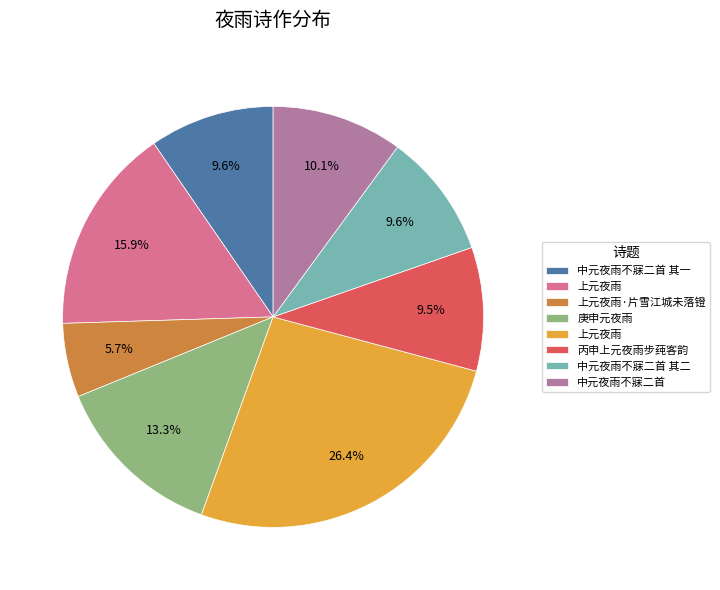

Is there a majority slice in this chart?

No